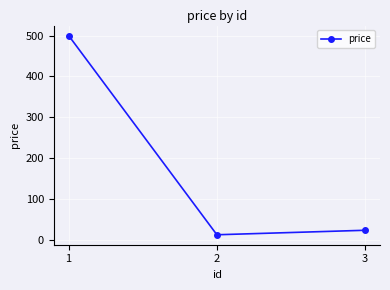

What is the difference between the maximum and minimum values?

488